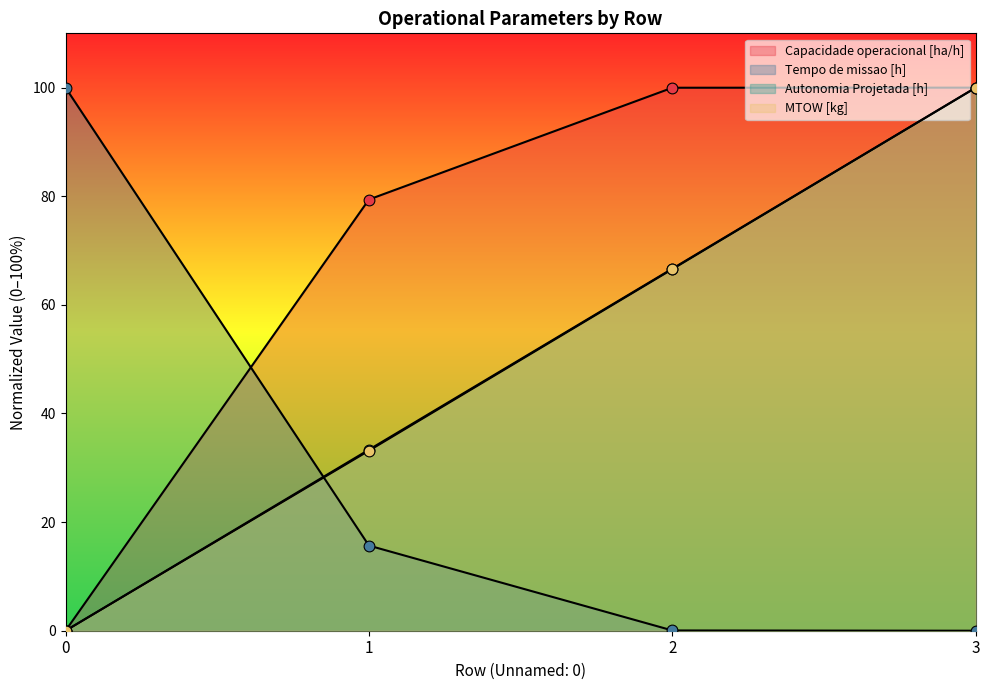

Which series has the largest Y range (max minus min)?

Capacidade operacional [ha/h]